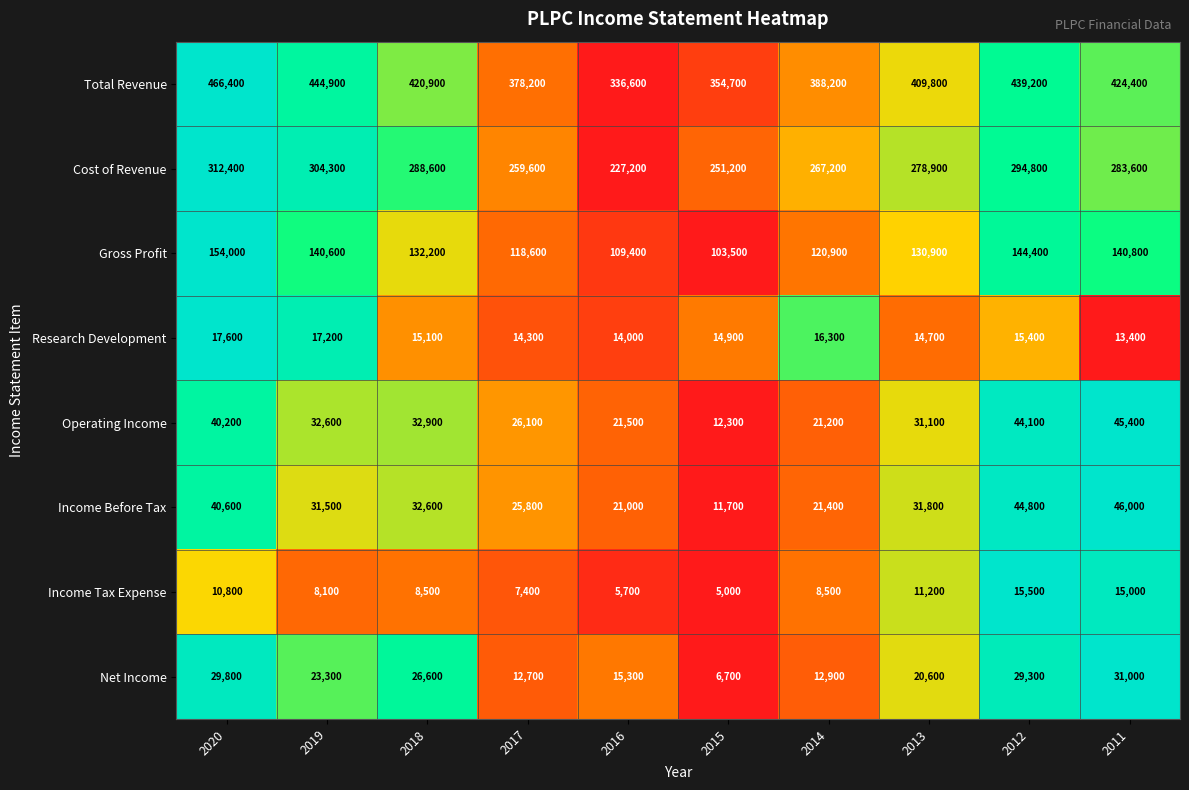

Is the value of Cost of Revenue at 2013 greater than the value of Total Revenue at 2013?

No